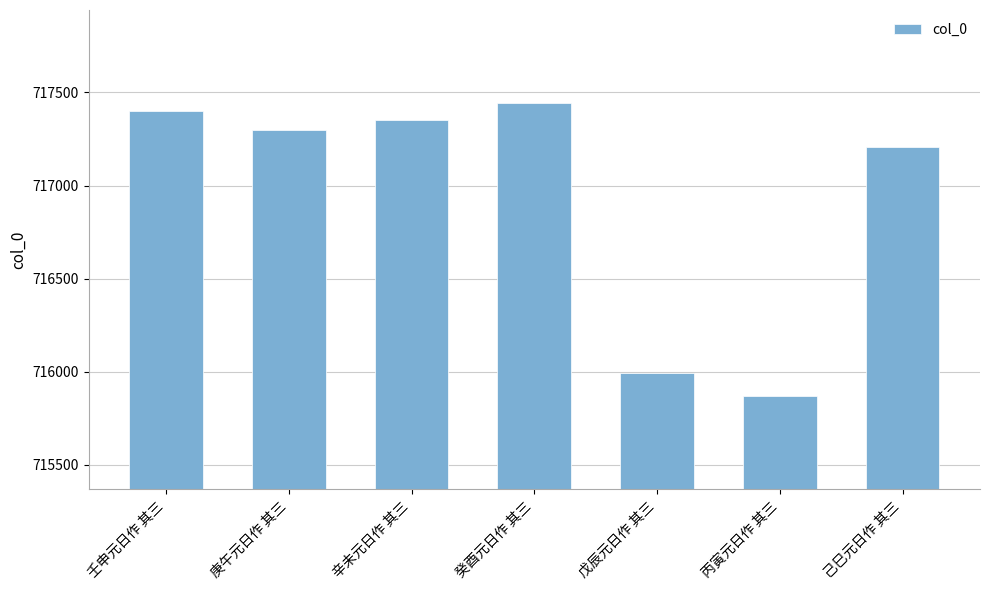

Is it true that the value at 戊辰元日作 其三 is 715995?

True